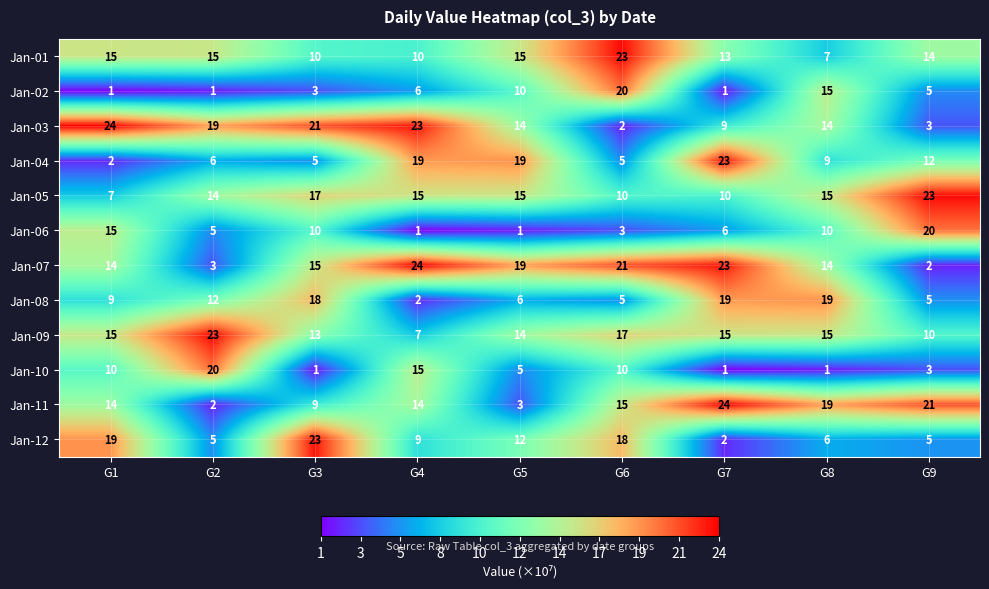

At which category is the sum across all series the highest?

G6